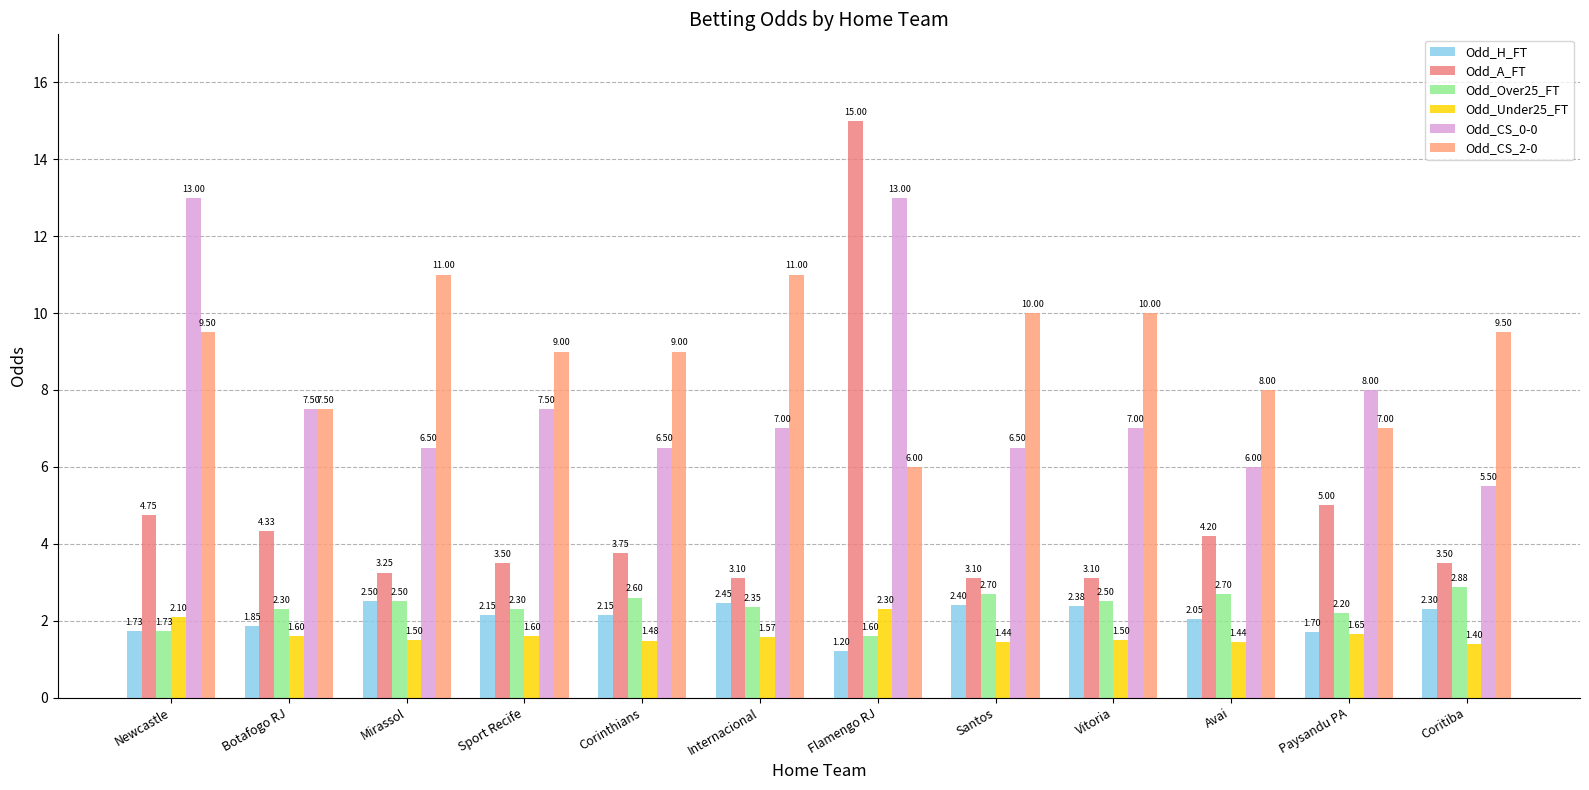

What is the label of the 11th bar from the right?

Botafogo RJ